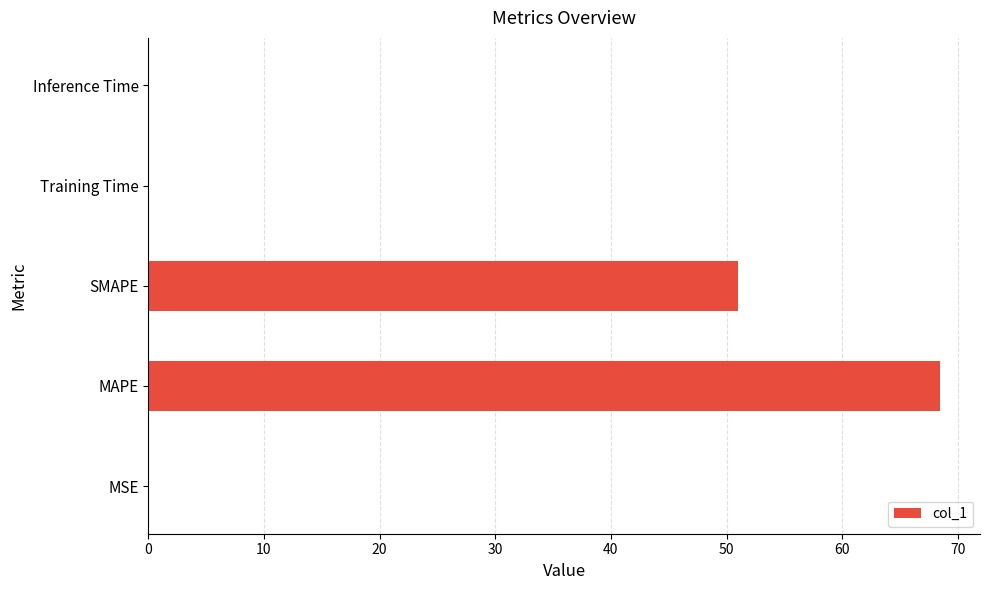

Between MSE and SMAPE, which is larger?

SMAPE